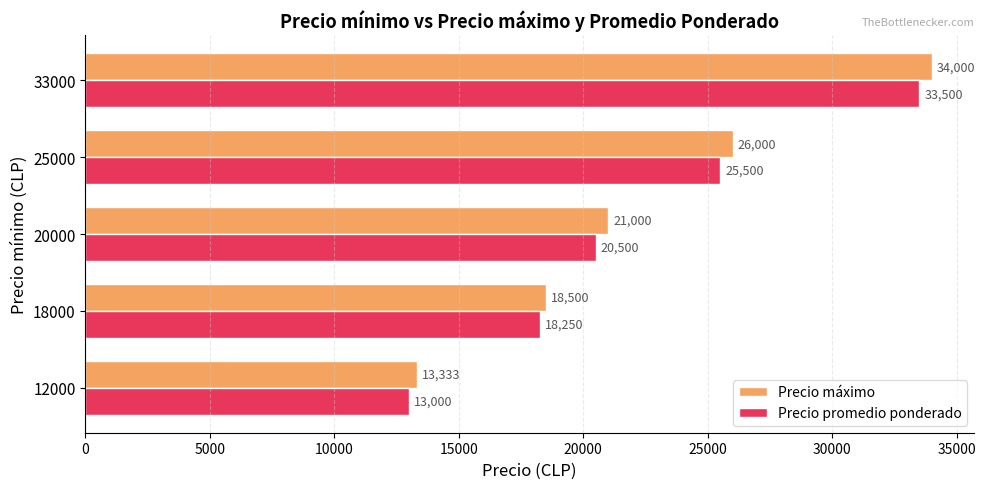

The value of Precio máximo at 20000 is 5087. True or false?

False